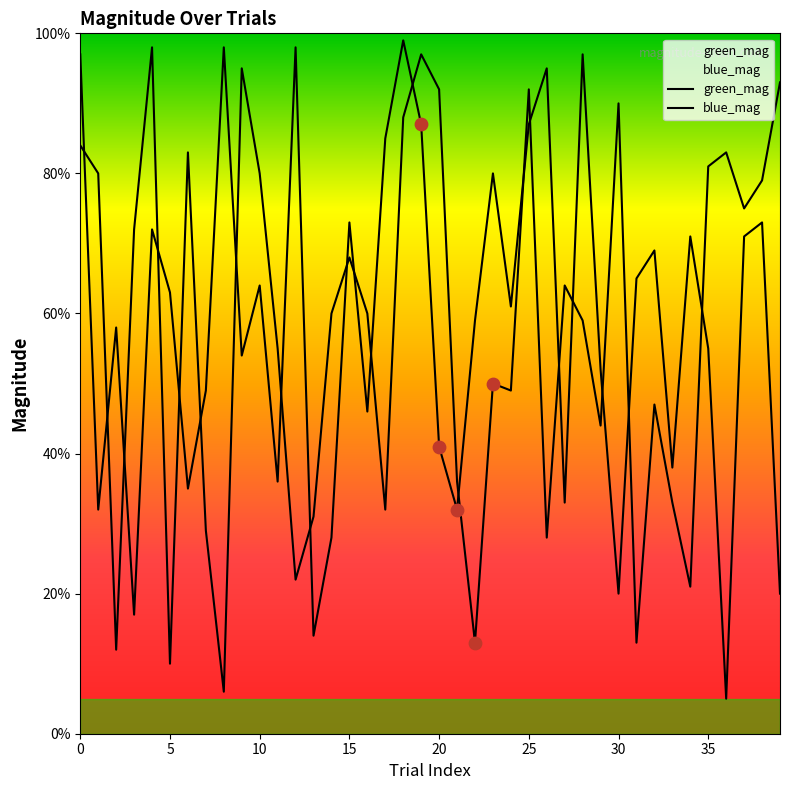

Which series has the largest Y range (max minus min)?

green_mag